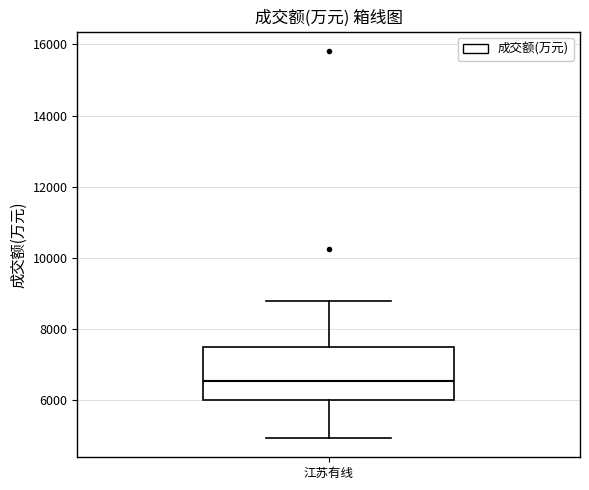

Read this box plot against the y-axis: the position of the median line, the range covered by the box, and the ends of both whiskers. The values are not printed on the chart, so give them approximately, as read against the axis.

median 6600, box 6000 to 7400, whiskers 5000 to 8800